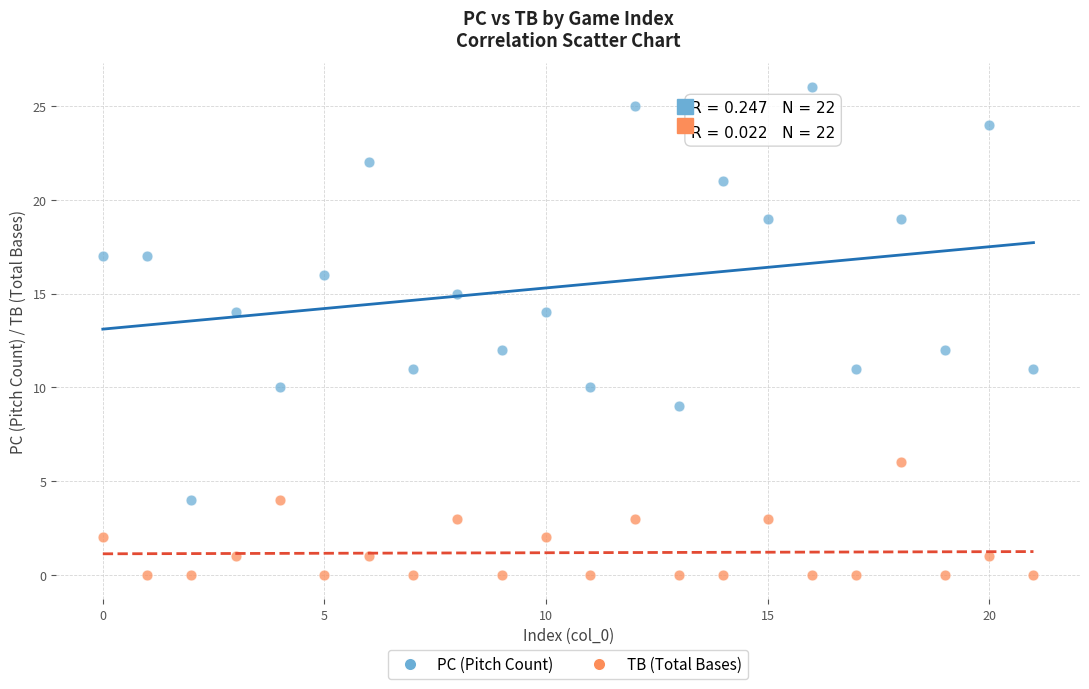

Which series has the largest Y range (max minus min)?

PC (Pitch Count)